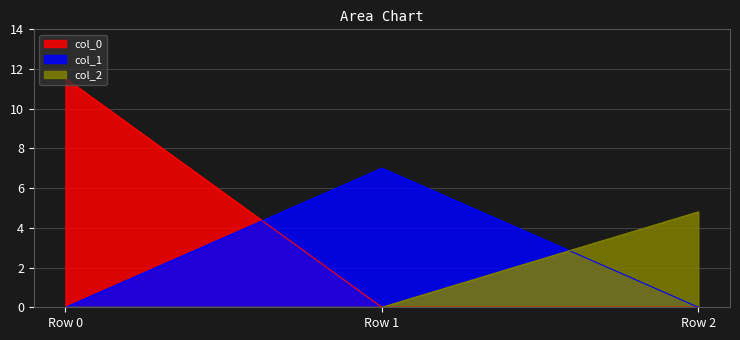

Reading left to right, what are all the values shown in this chart?

col_0: 11.5	0.0	0.0
col_1: 0.0	7.0	0.0
col_2: 0.0	0.0	4.8